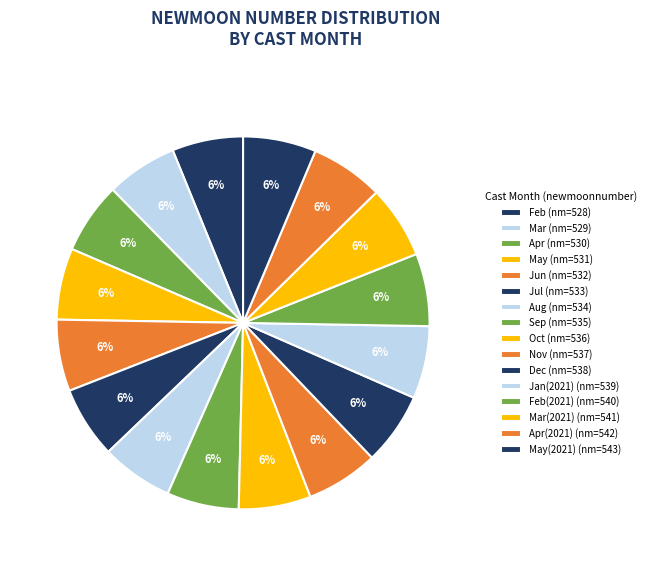

How many segments does this pie chart have?

16